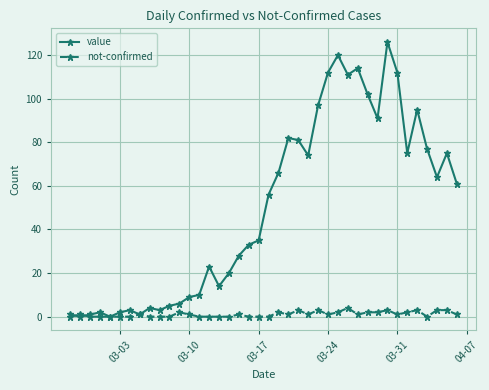

Which series has the widest spread of values?

value